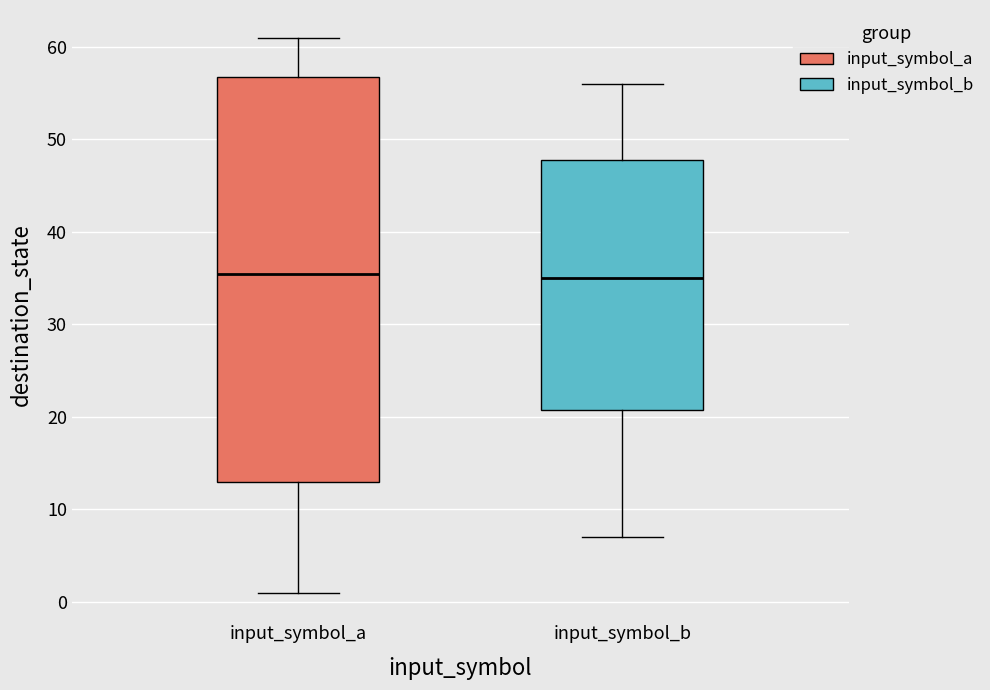

Where is the upper edge of the box for input_symbol_a on the y-axis? The values are not printed on the chart, so give them approximately, as read against the axis.

57